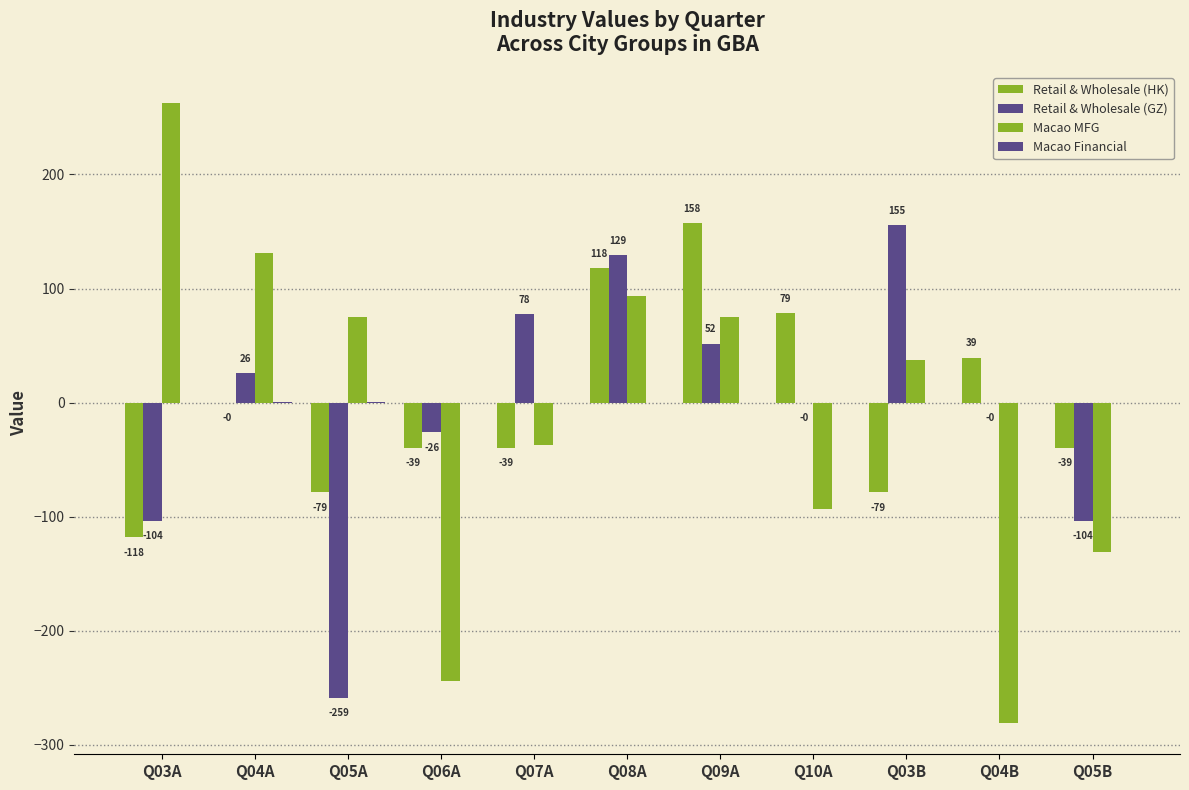

Are the bars horizontal?

No